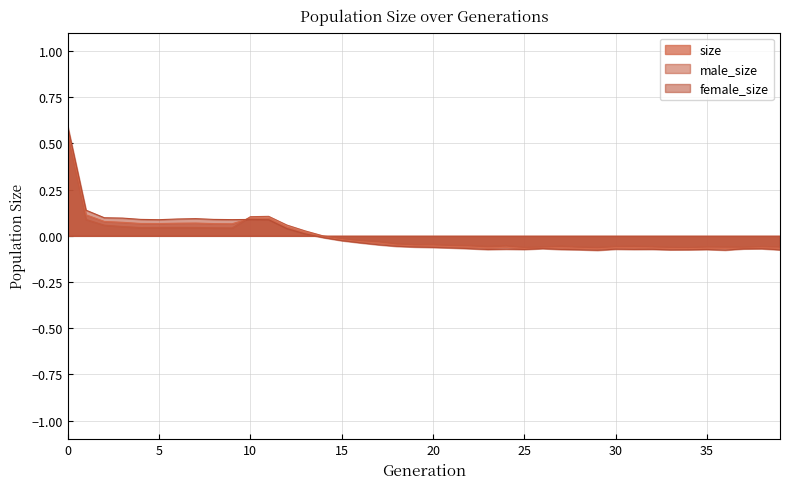

At which category does male_size reach its first local valley?

4